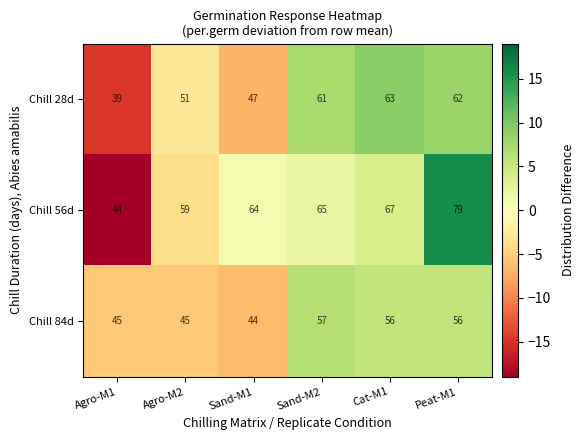

The Chill 28d series shows 77 at Sand-M1. True or false?

False